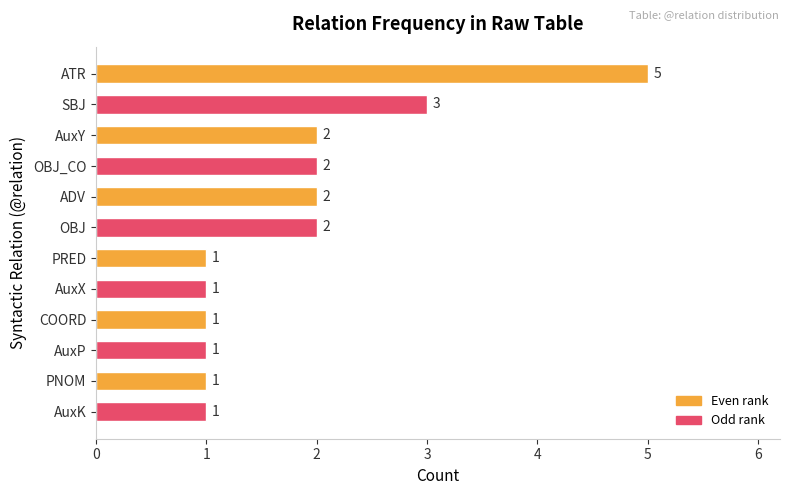

The value at SBJ is 1. True or false?

False